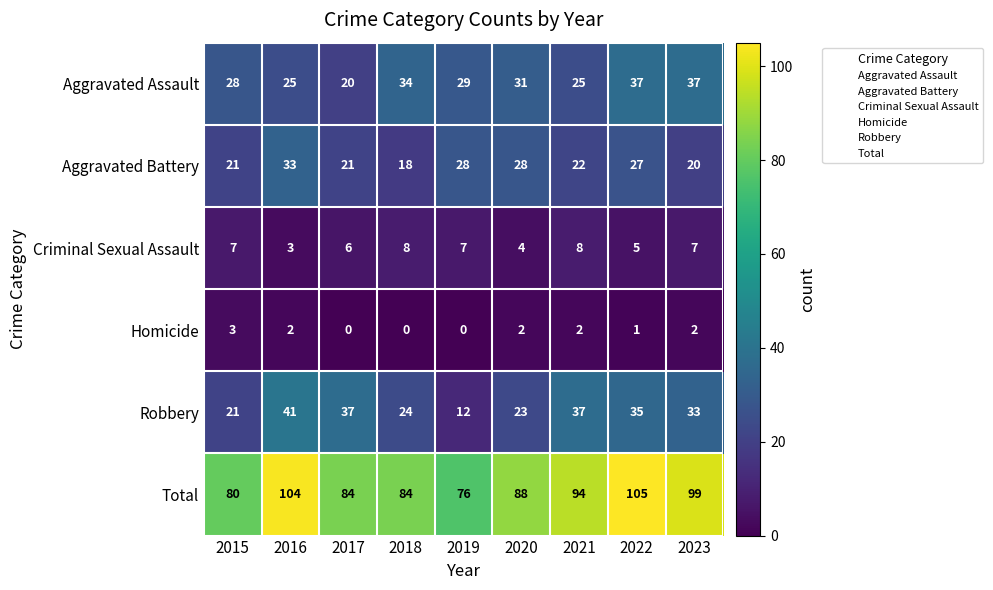

Read the Robbery value at 2018.

24